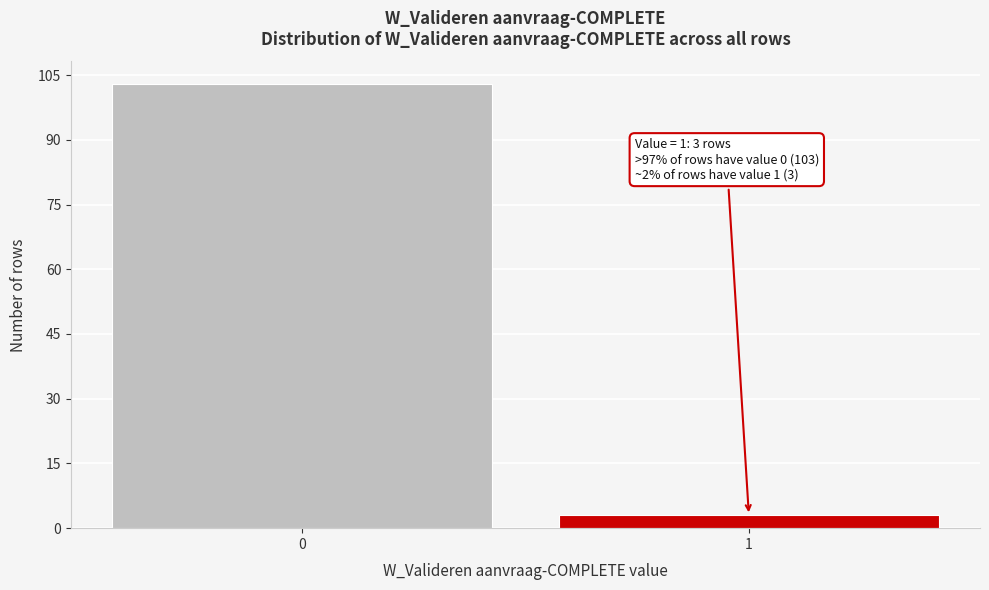

Reading left to right, list all the values displayed in this chart.

103	3